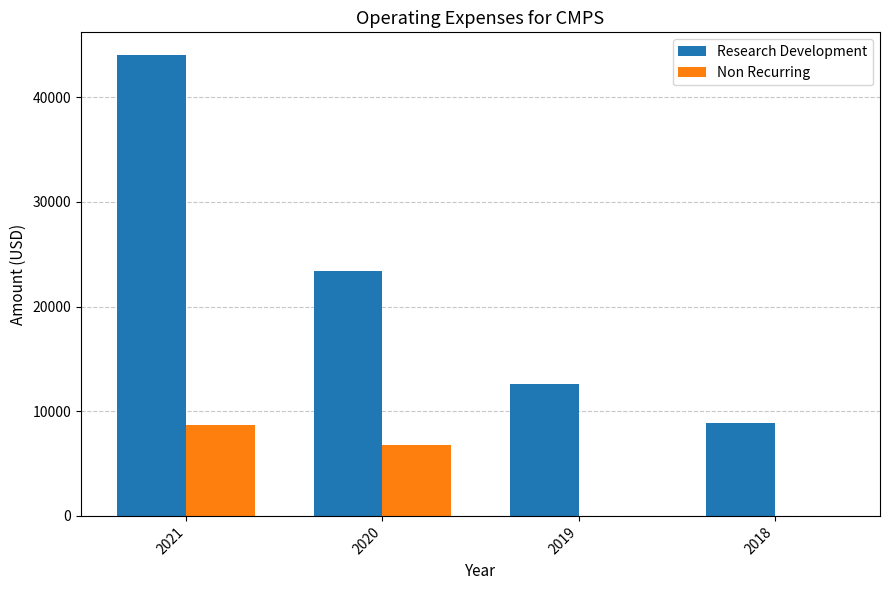

What is the sum of all Non Recurring values?

15500